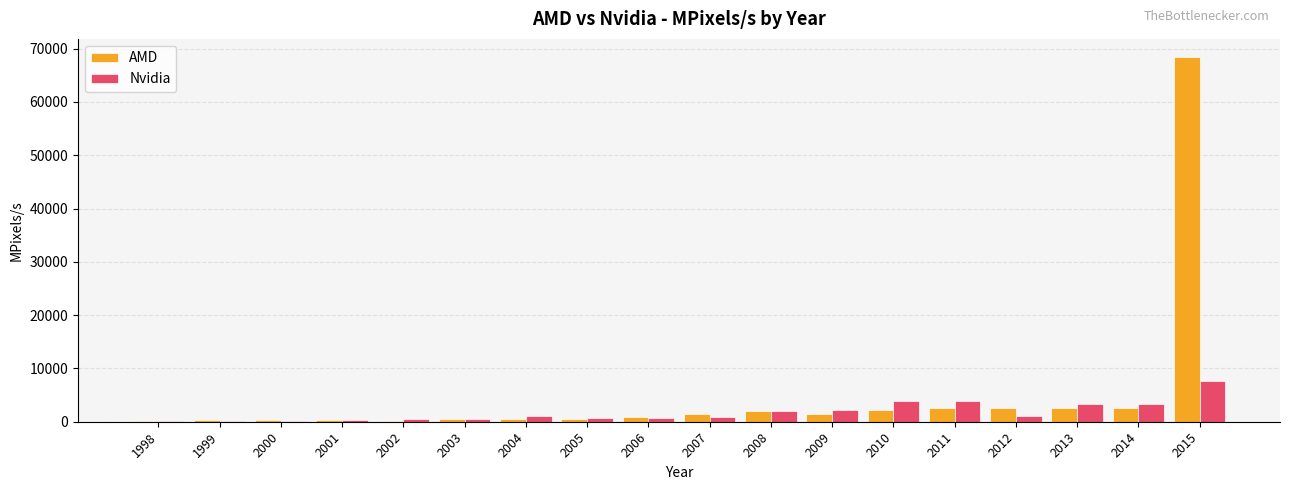

At which category is the sum across all series the highest?

2015